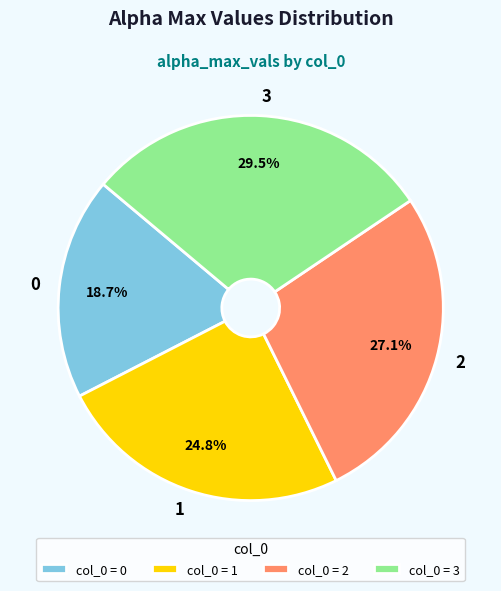

Does any single category account for the majority?

No